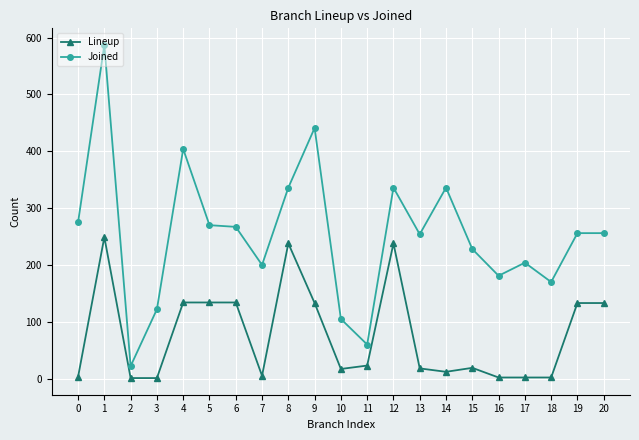

What is the sum of all Lineup values?

1631